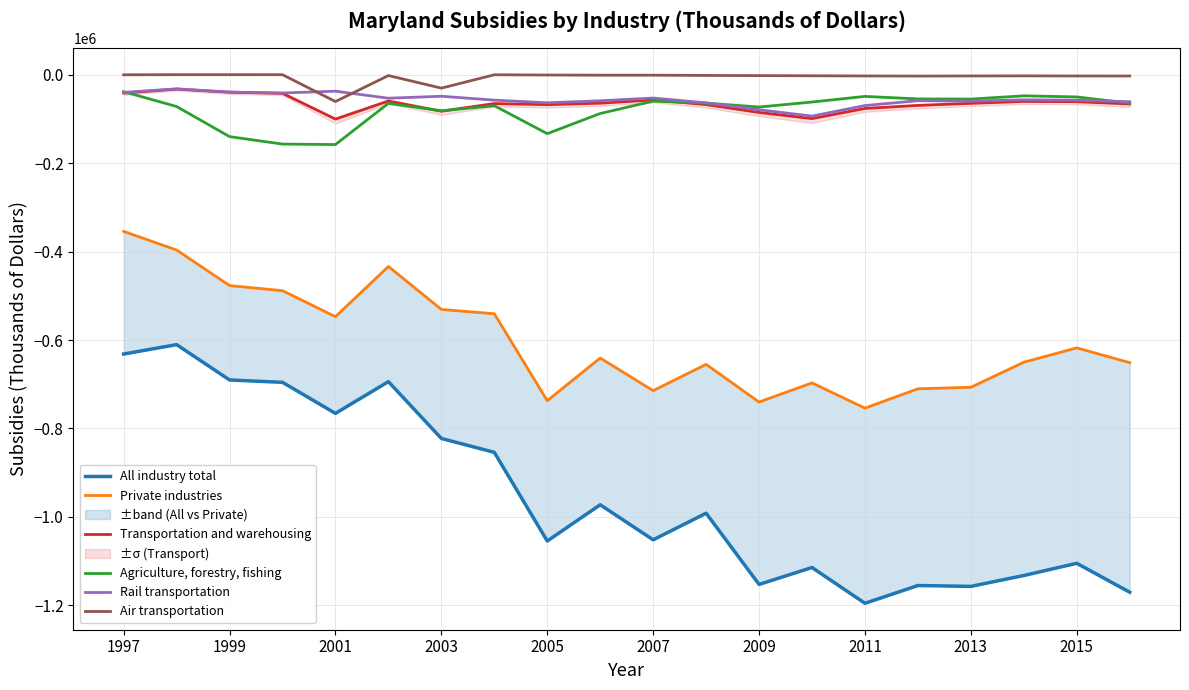

True or false: Air transportation and Agriculture, forestry, fishing cross at least once.

False